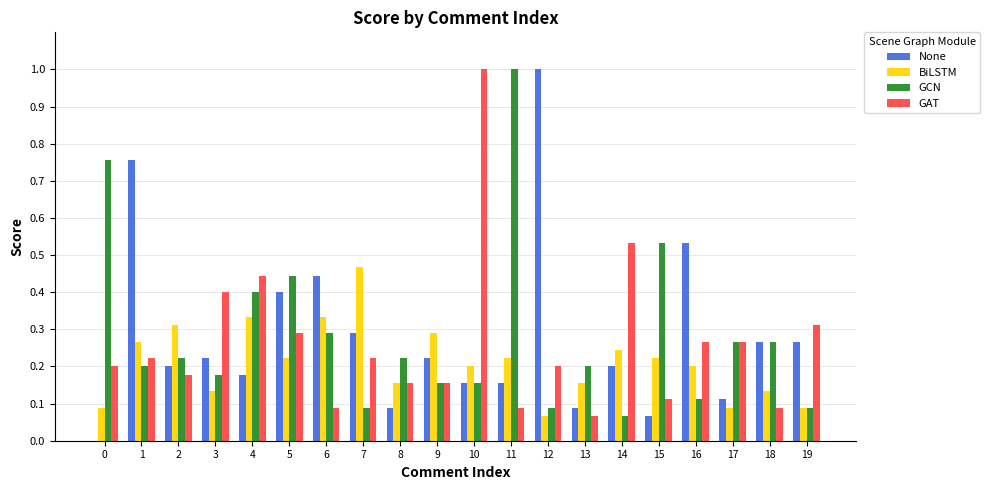

Is the value of GAT at 2 greater than the value of BiLSTM at 13?

Yes